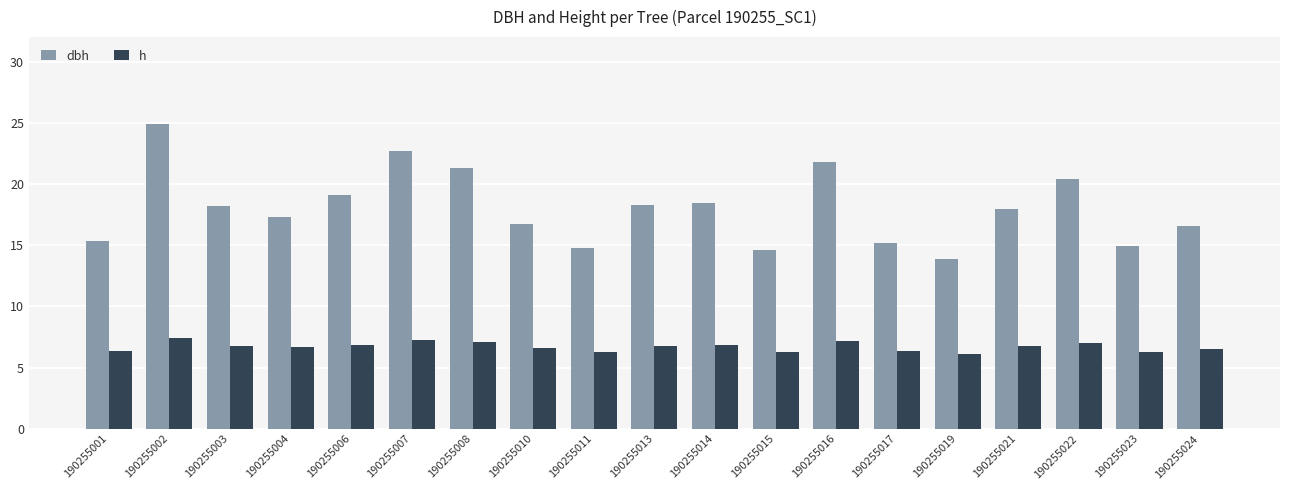

How many categories are shown in the chart?

19